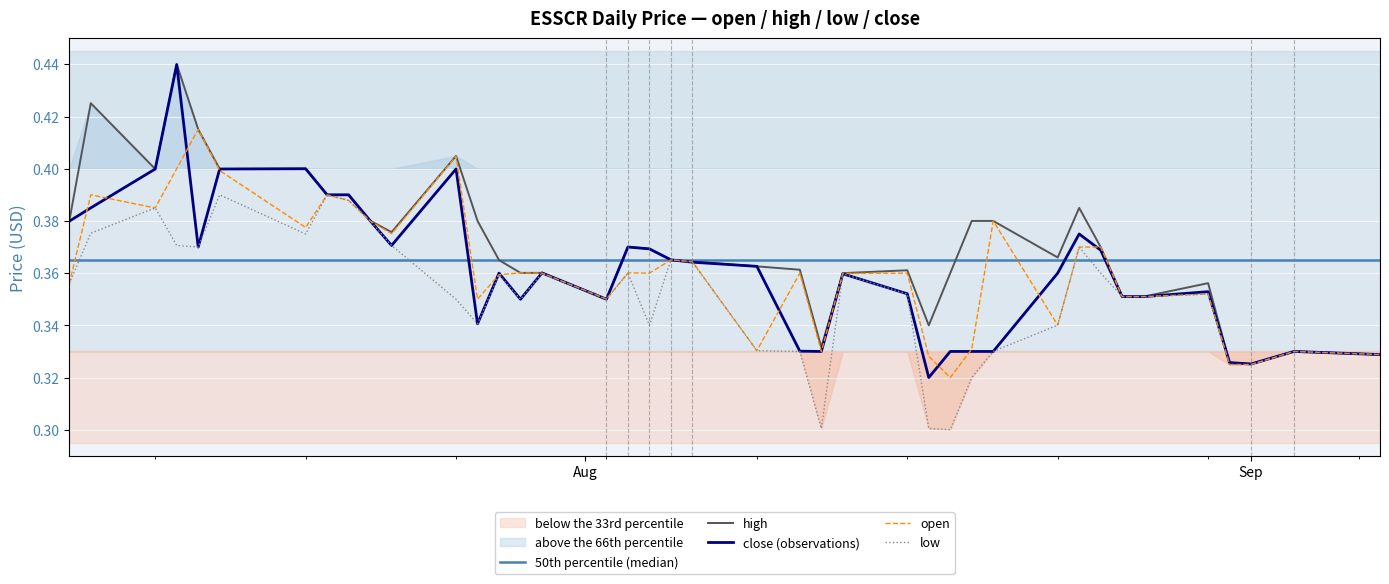

How many categories are shown in the chart?

40